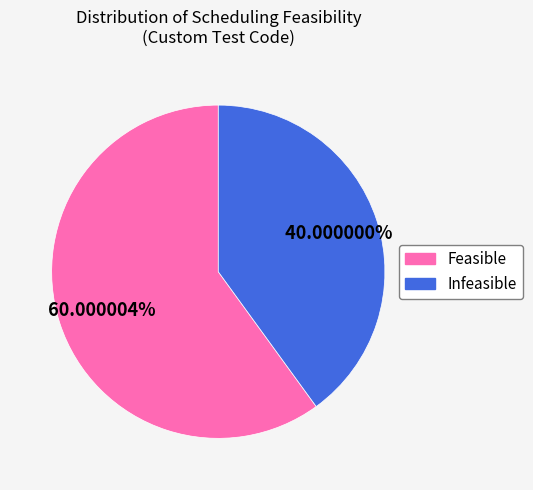

Rank the categories by value from lowest to highest.

Infeasible, Feasible